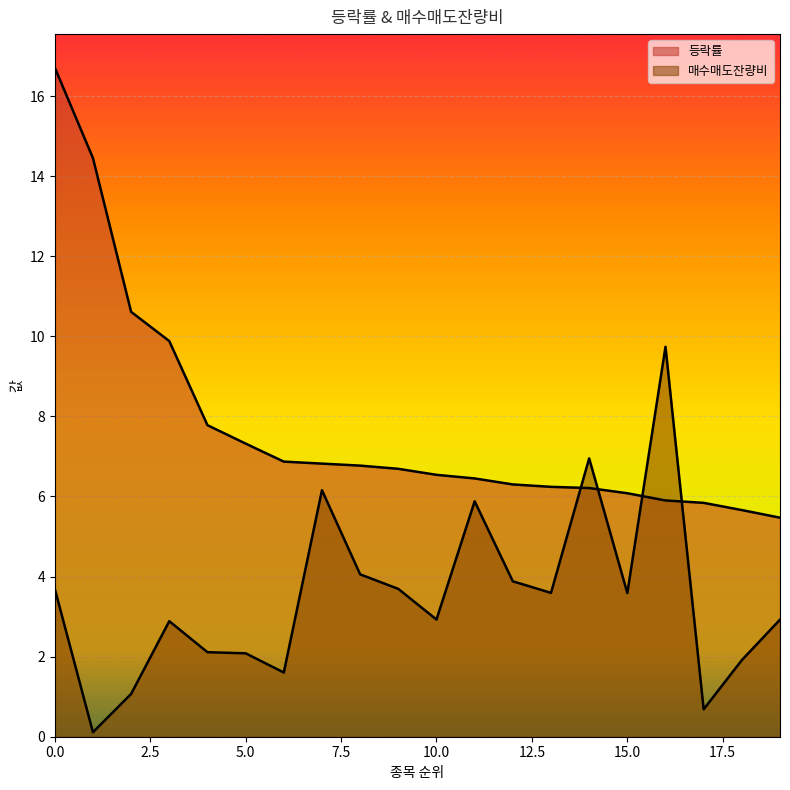

Rank the series by their average value, from highest to lowest.

등락률, 매수매도잔량비